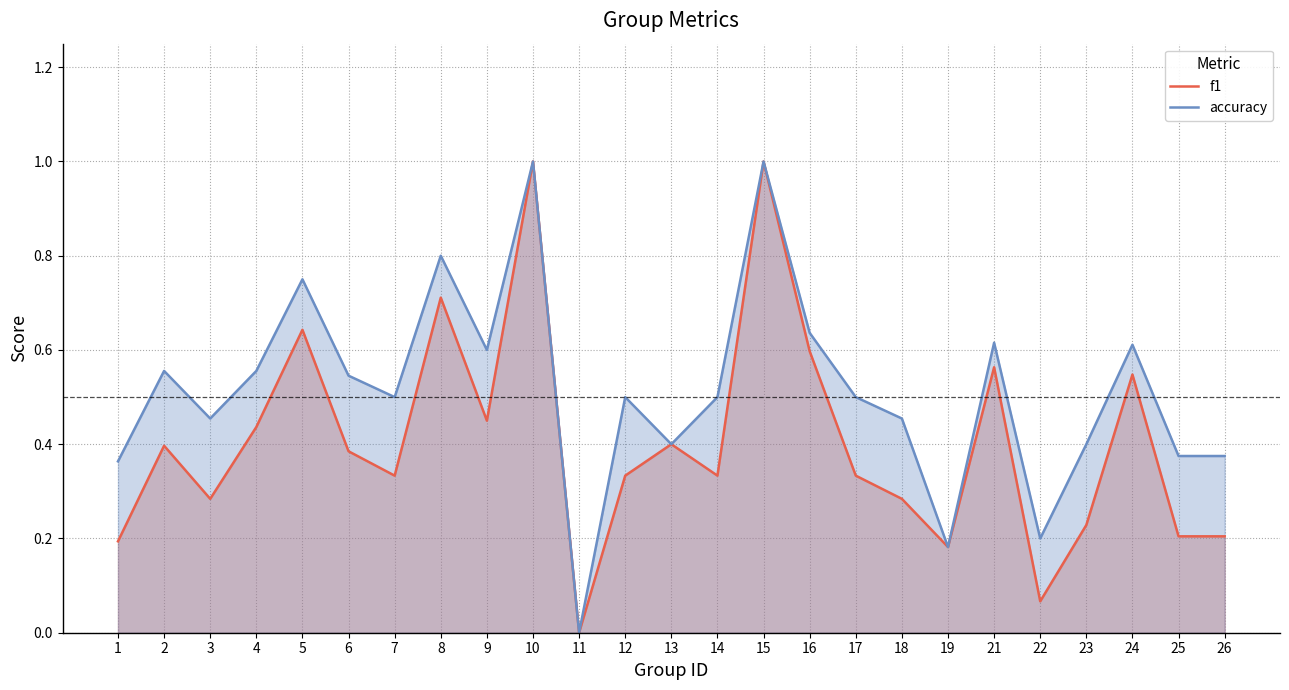

Reading left to right, list all the values displayed in this chart.

f1: 1=0.2	2=0.4	3=0.3	4=0.4	5=0.6	6=0.4	7=0.3	8=0.7	9=0.5	10=1.0	11=0.0	12=0.3	13=0.4	14=0.3	15=1.0	16=0.6	17=0.3	18=0.3	19=0.2	21=0.6	22=0.1	23=0.2	24=0.5	25=0.2	26=0.2
accuracy: 1=0.4	2=0.6	3=0.5	4=0.6	5=0.8	6=0.5	7=0.5	8=0.8	9=0.6	10=1.0	11=0.0	12=0.5	13=0.4	14=0.5	15=1.0	16=0.6	17=0.5	18=0.5	19=0.2	21=0.6	22=0.2	23=0.4	24=0.6	25=0.4	26=0.4